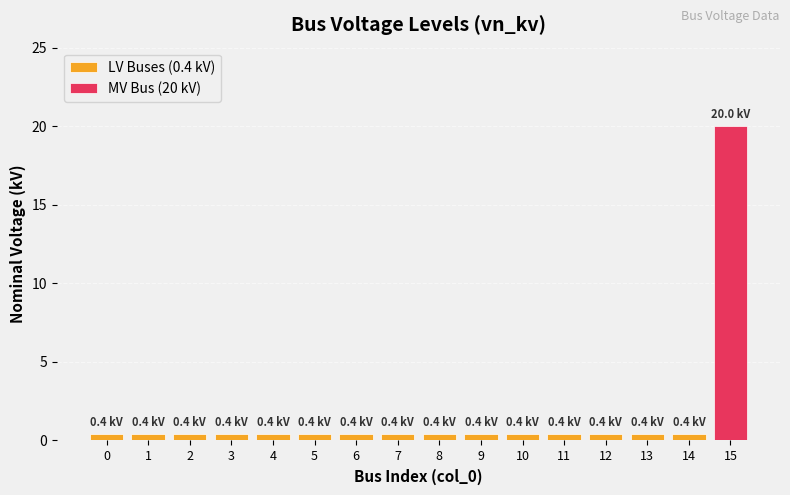

What is the value of the 15th bar from the left?

0.4